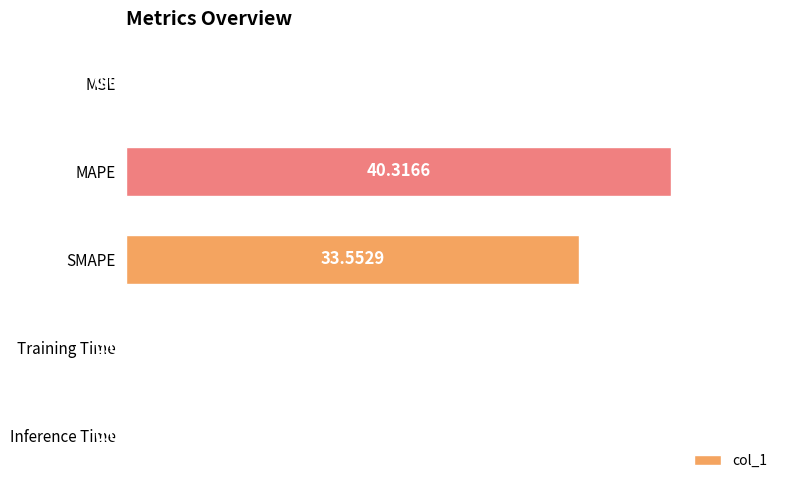

What is the change in value from MAPE to Training Time?

-40.3